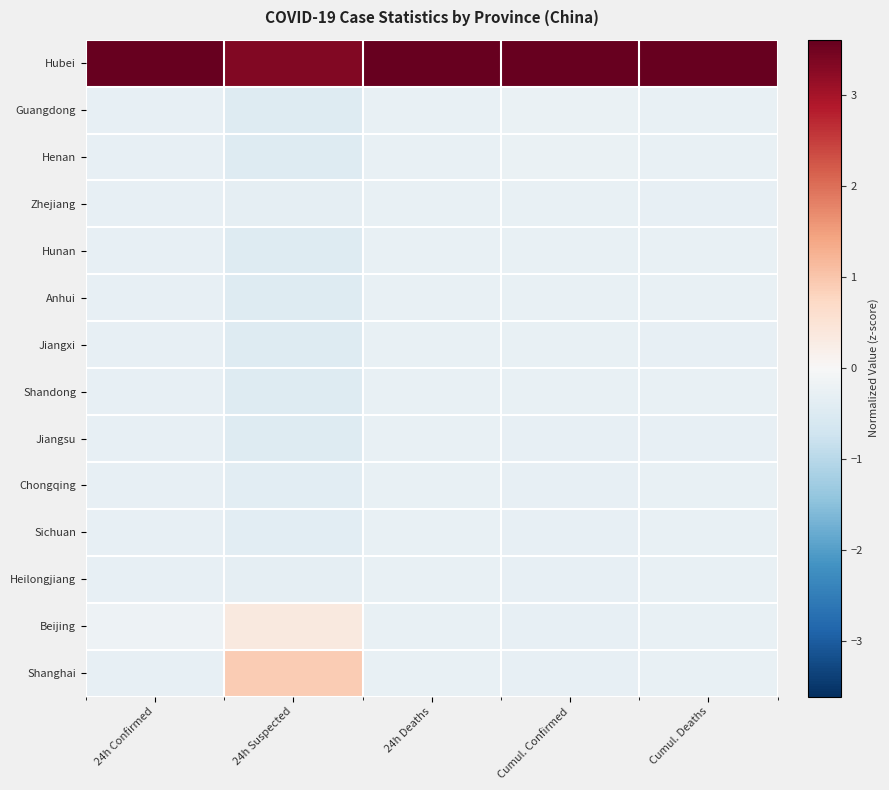

Rank the series by their maximum value, from lowest to highest.

Shandong, Jiangsu, Chongqing, Sichuan, Jiangxi, Heilongjiang, Anhui, Hunan, Zhejiang, Henan, Guangdong, Beijing, Shanghai, Hubei